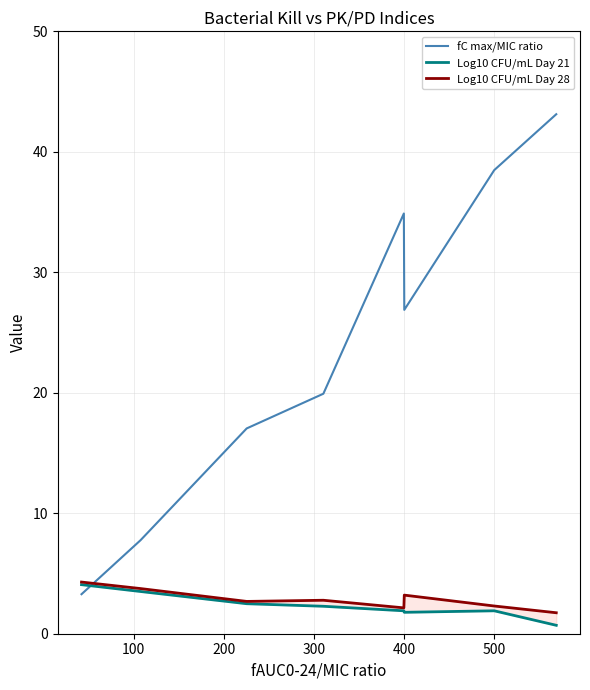

List the series in order of their peak value, lowest first.

Log10 CFU/mL Day 21, Log10 CFU/mL Day 28, fC max/MIC ratio